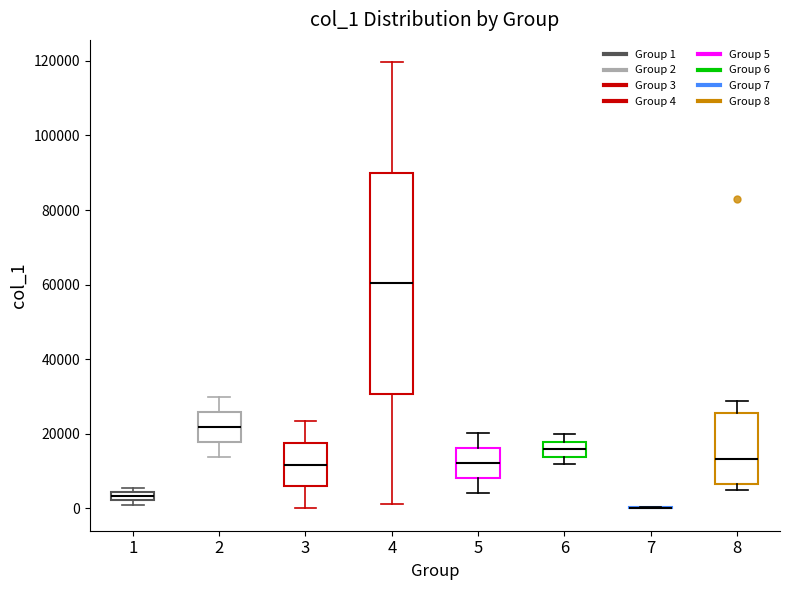

Which box is the tallest, from its lower edge to its upper edge?

4